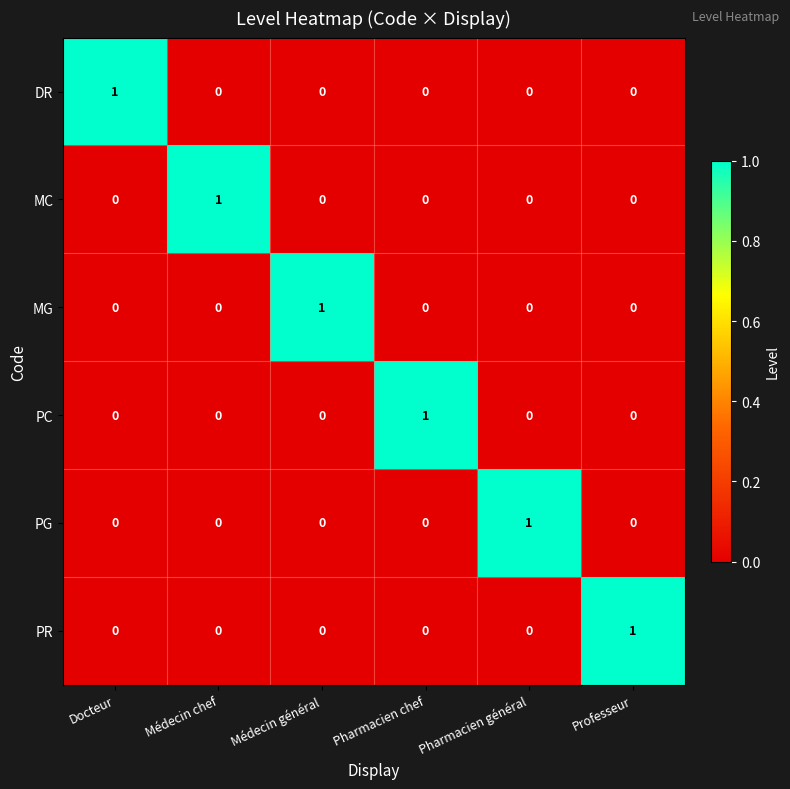

Count the PG values in the range 0 to 1.

6